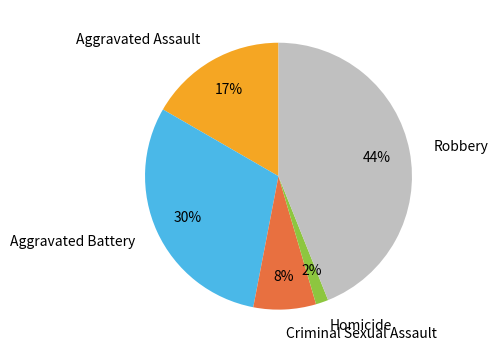

To the nearest percent, what is the difference between the Homicide and Robbery slice percentages?

42%